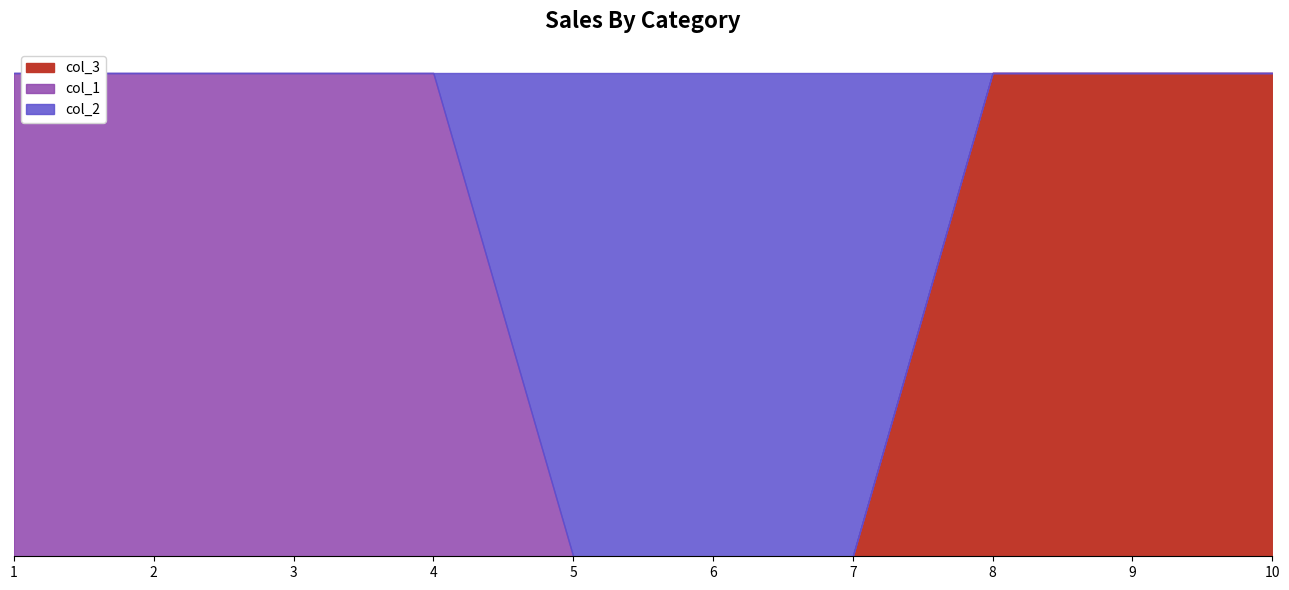

At which label does col_3 reach its peak?

8